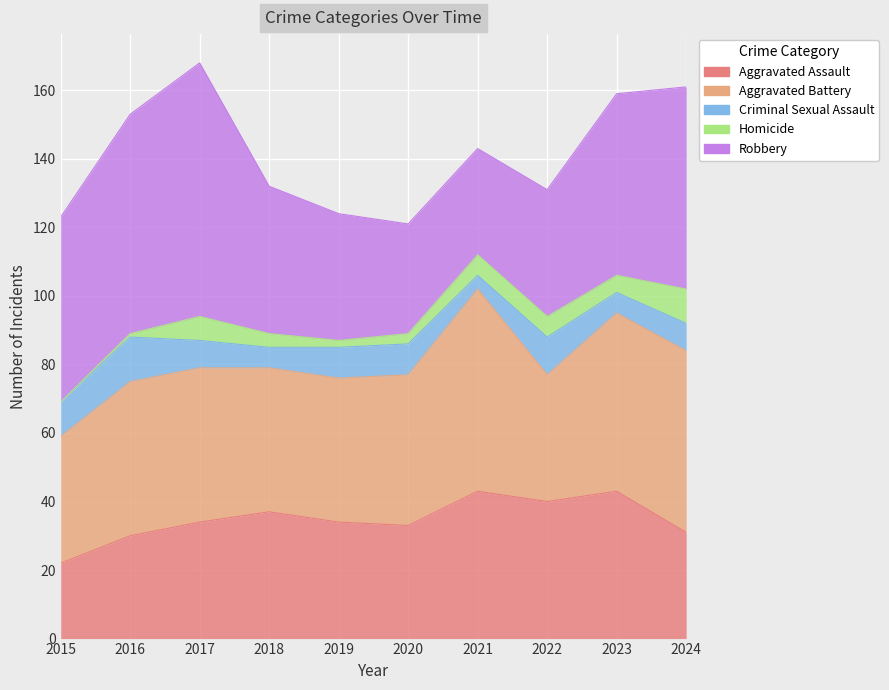

What is the value of the Aggravated Battery point at the 10th from the left?

53